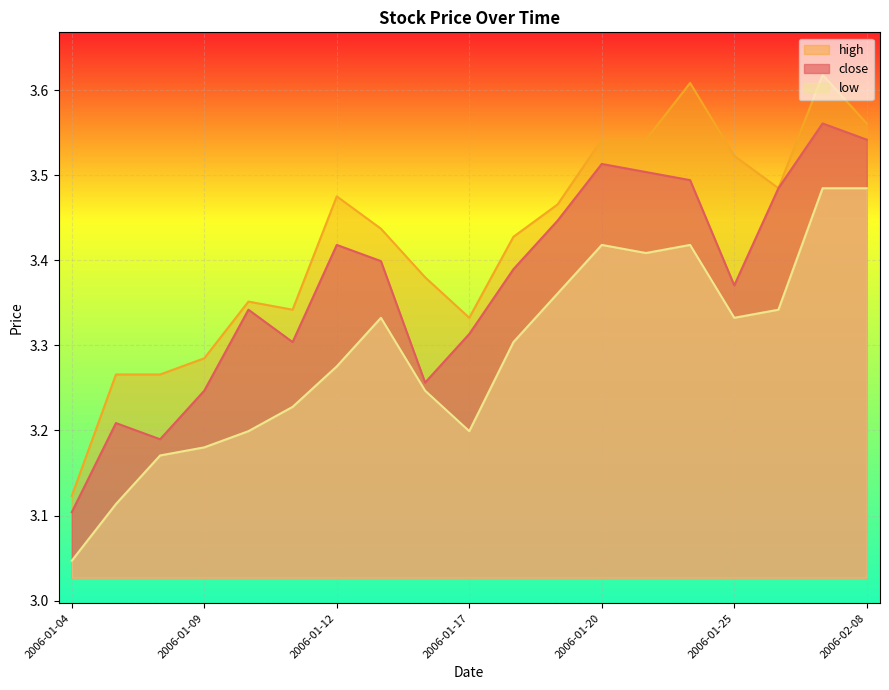

What is the label of the 16th point from the right?

2006-01-09